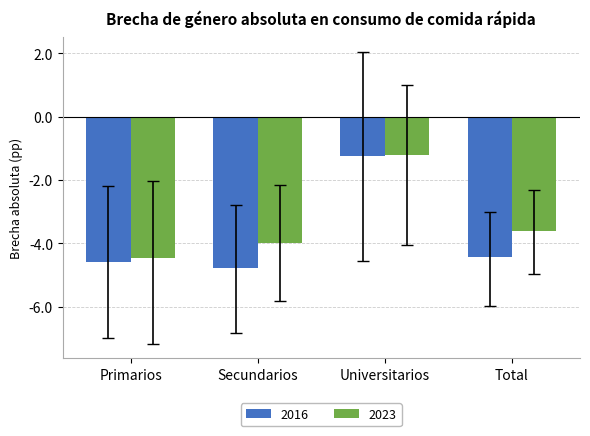

True or false: 2023 has a value of -1.2 at Universitarios.

True